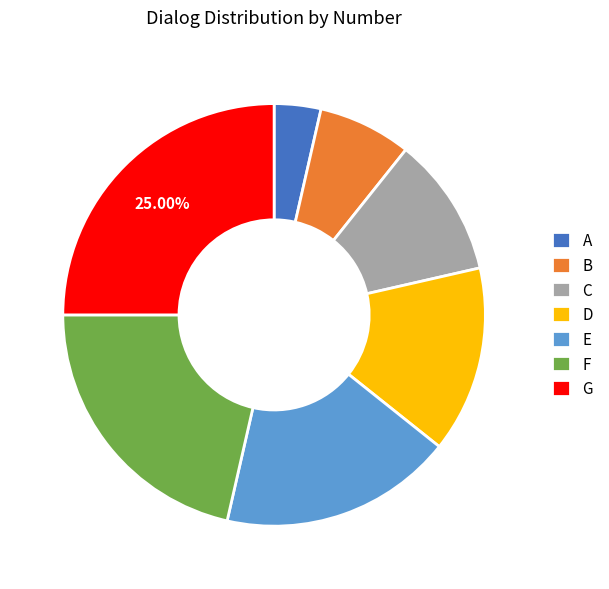

The D slice represents 14% of the pie. True or false?

True